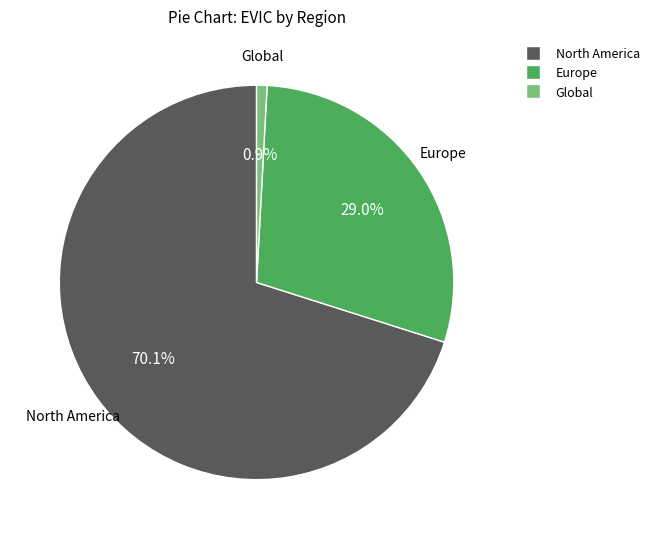

Approximately how many times larger is the value at North America compared to Europe?

2.4